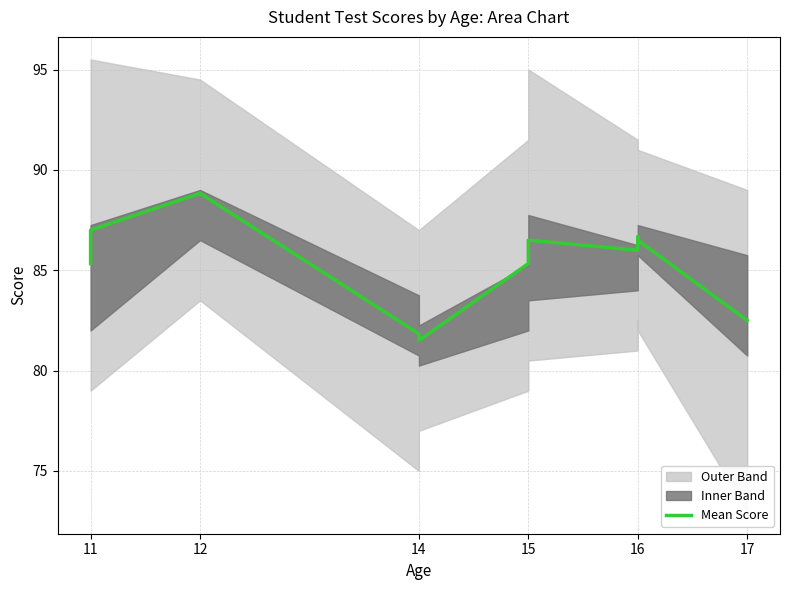

Reading left to right, list all the values displayed in this chart.

85.3	87.0	88.8	81.8	81.5	85.3	86.5	86.0	86.7	86.5	82.5